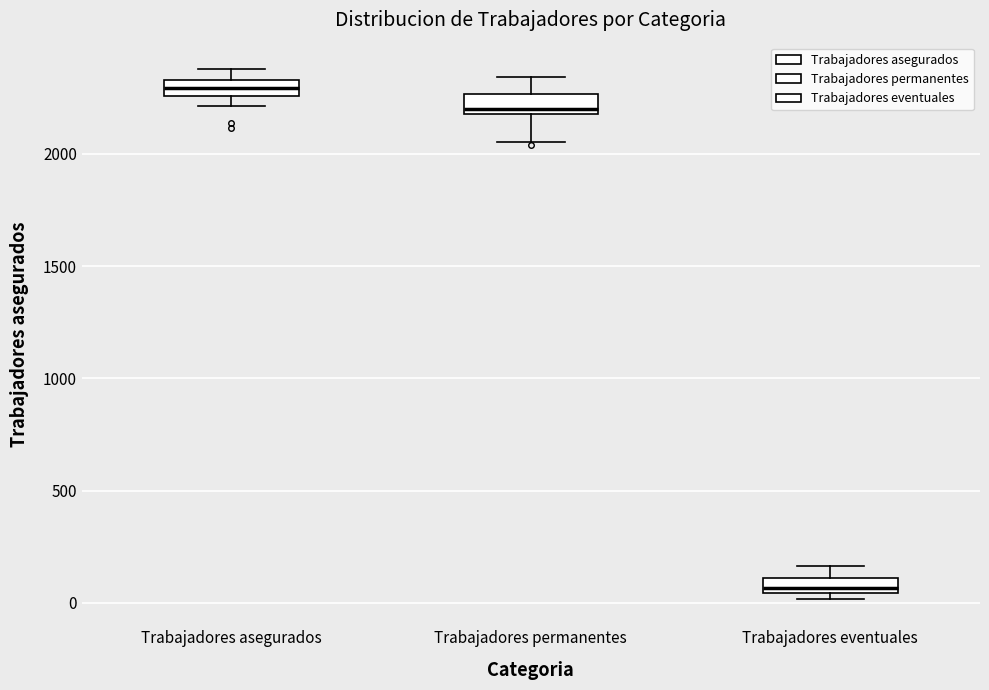

Which box's median line is the highest?

Trabajadores asegurados